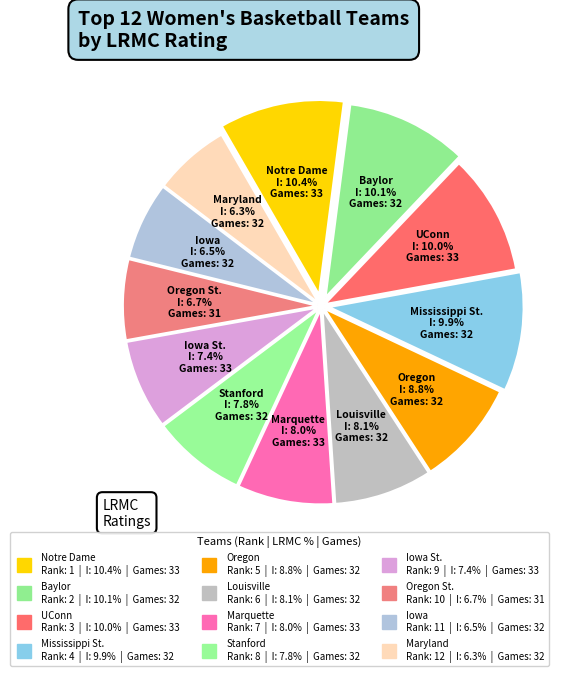

What is the largest slice in the pie chart?

Notre Dame